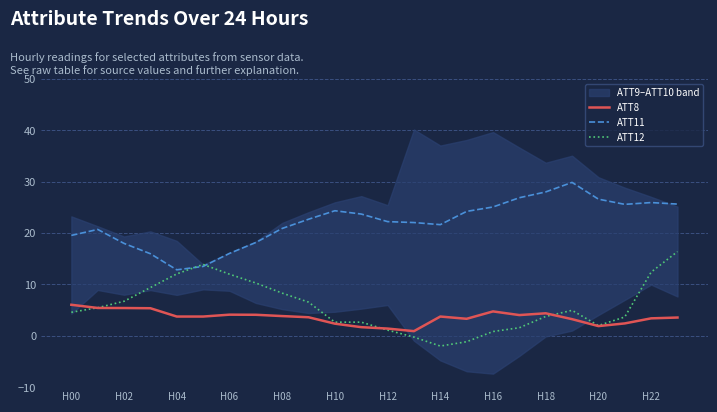

Is the value of ATT12 at H06 greater than the value of ATT11 at H10?

No